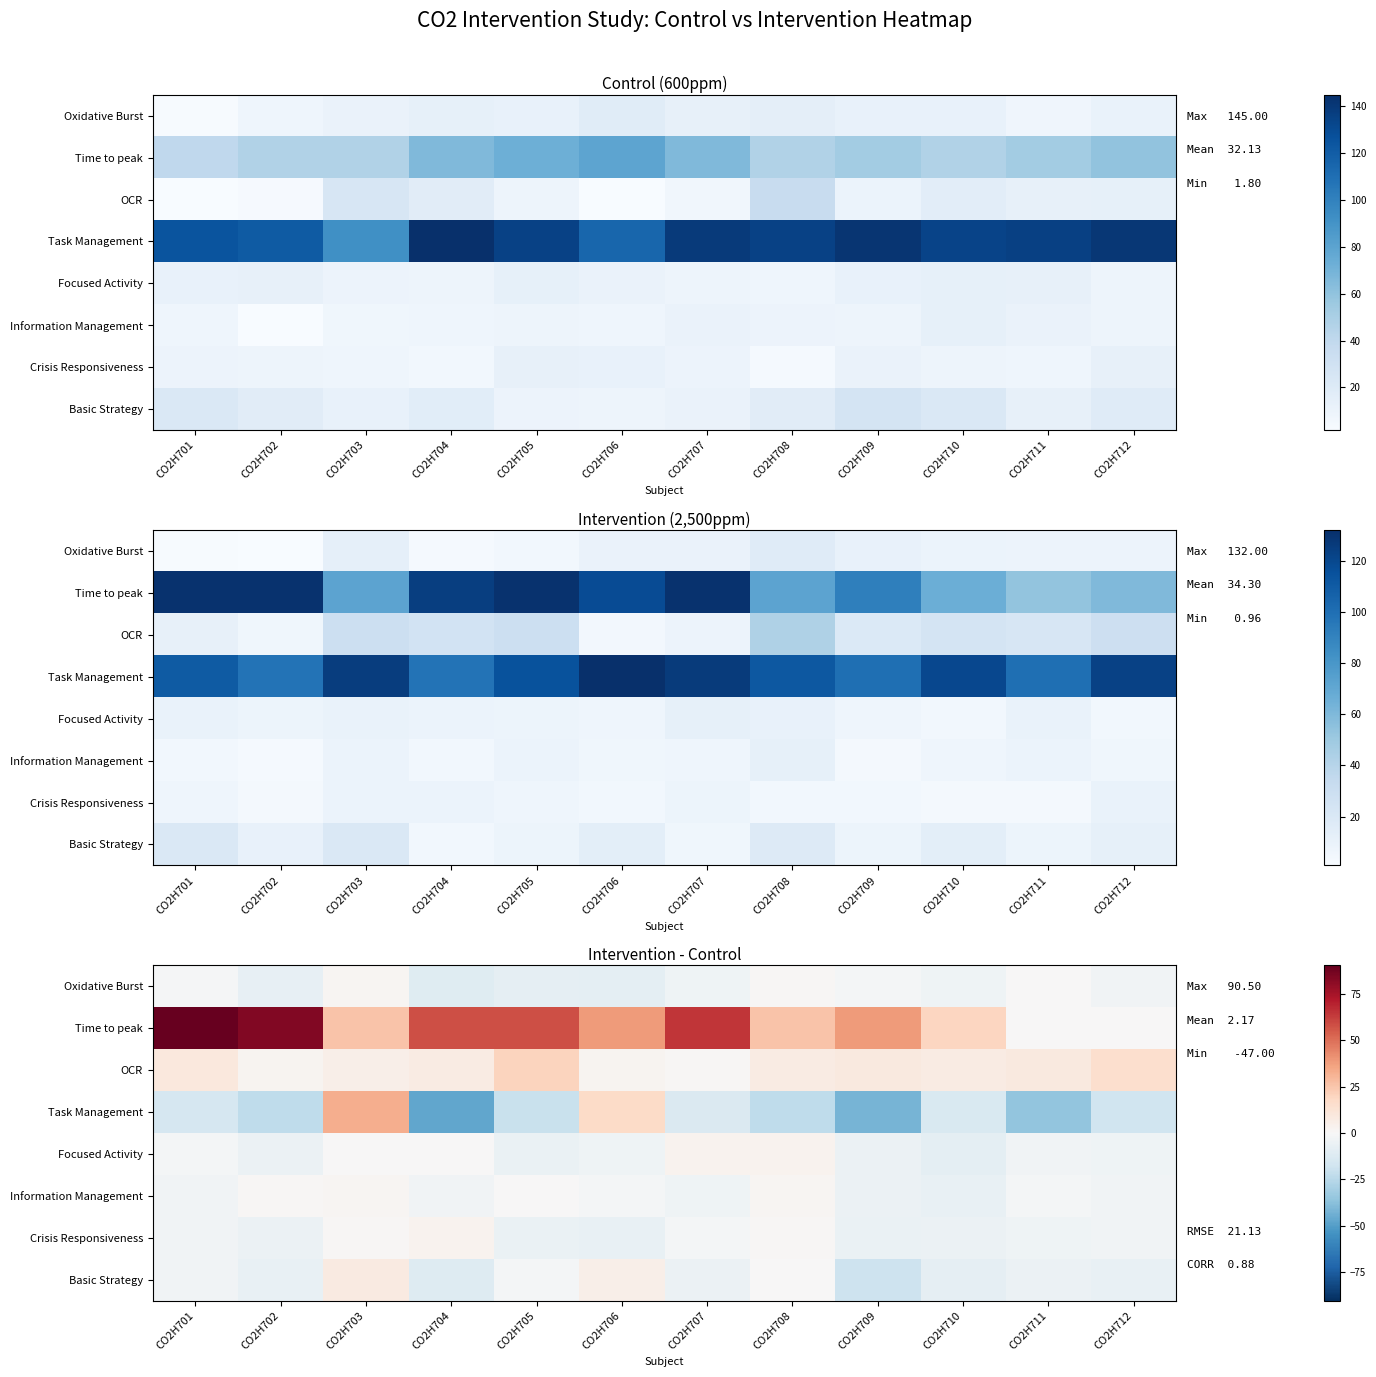

At how many categories does at least one series exceed -19?

12